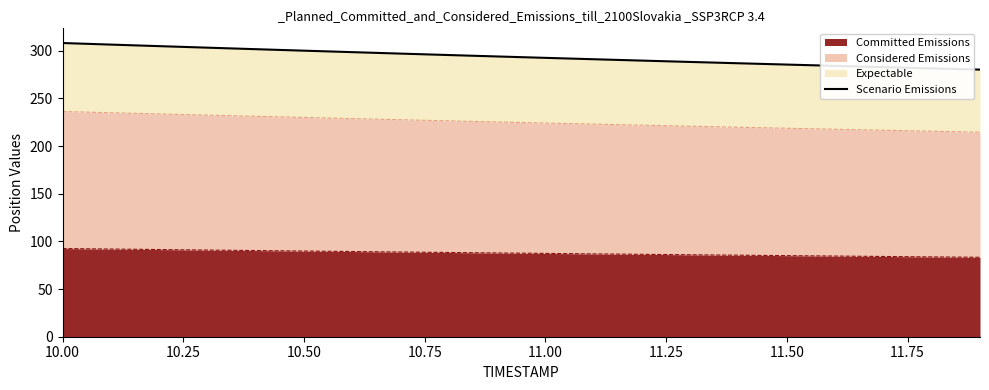

Count the number of values greater than 294.

10